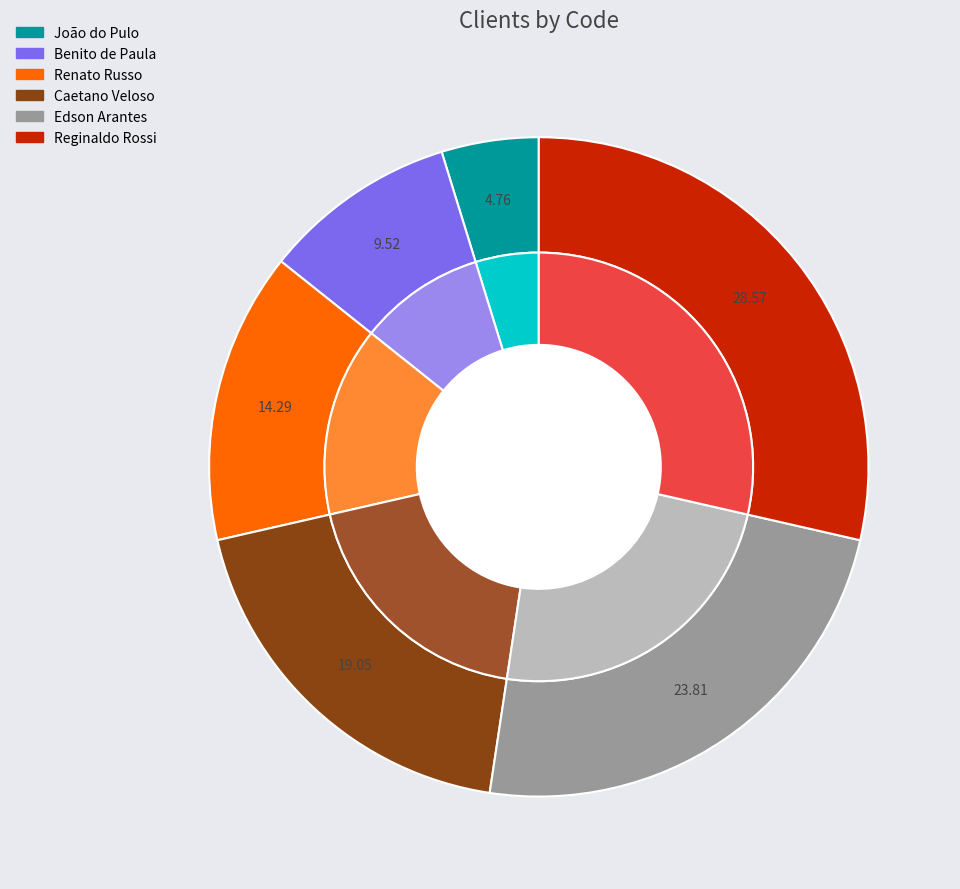

What percentage is the João do Pulo slice, to the nearest percent?

5%